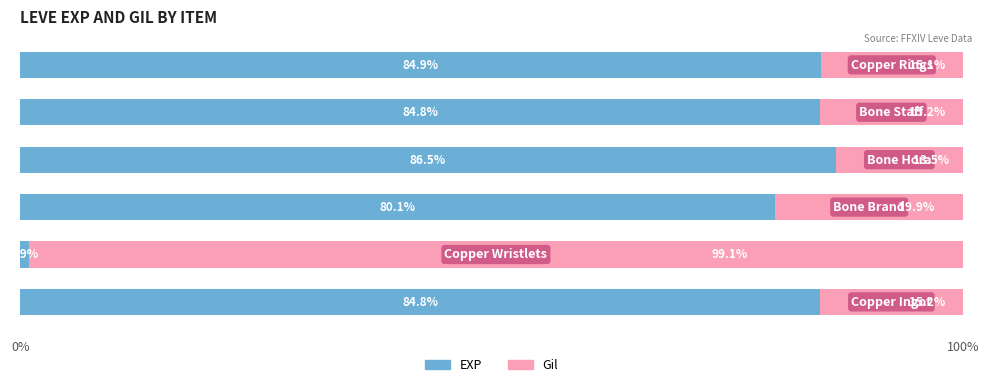

How many data points does each series have?

6